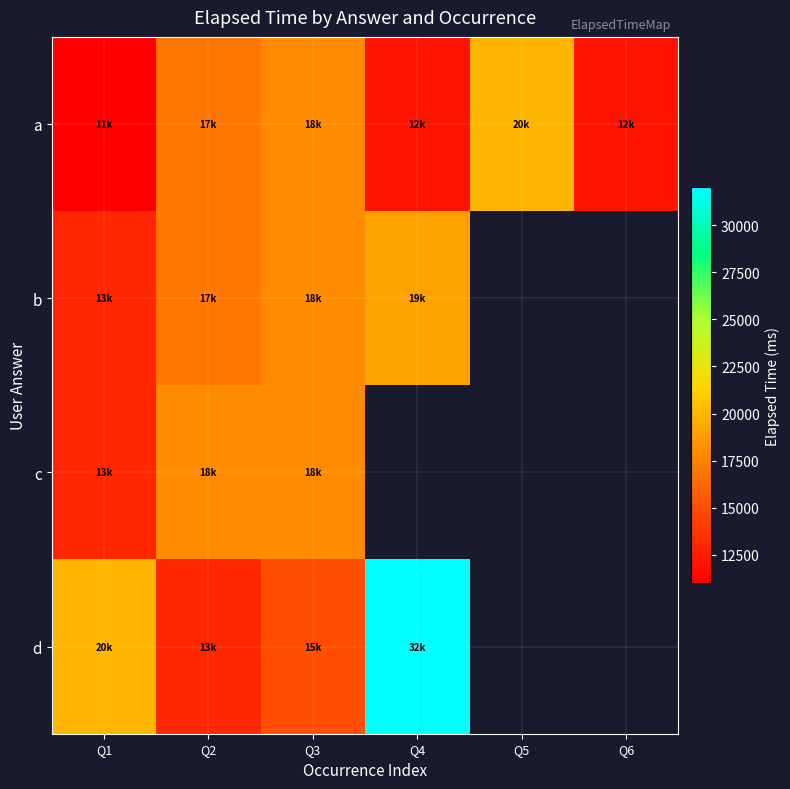

Reading right to left, extract all data points from this chart.

a: Q6=12000	Q5=20000	Q4=12000	Q3=18000	Q2=17000	Q1=11000
b: Q6=0	Q5=0	Q4=19000	Q3=18000	Q2=17000	Q1=13000
c: Q6=0	Q5=0	Q4=0	Q3=18000	Q2=18000	Q1=13000
d: Q6=0	Q5=0	Q4=32000	Q3=15000	Q2=13000	Q1=20000